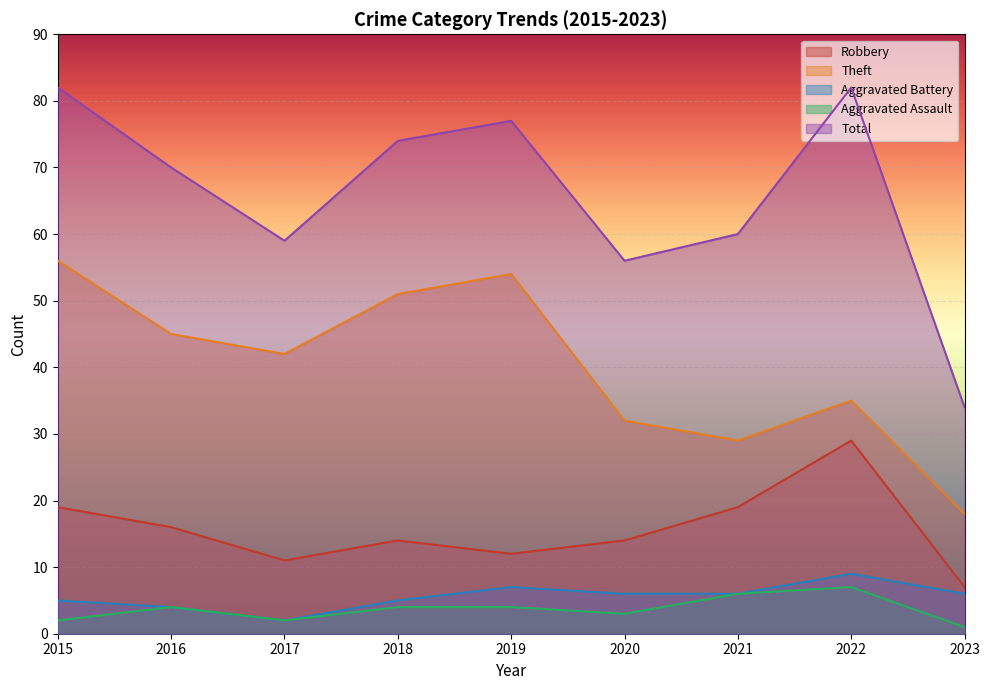

Rank the series by their maximum value, from highest to lowest.

Total, Theft, Robbery, Aggravated Battery, Aggravated Assault